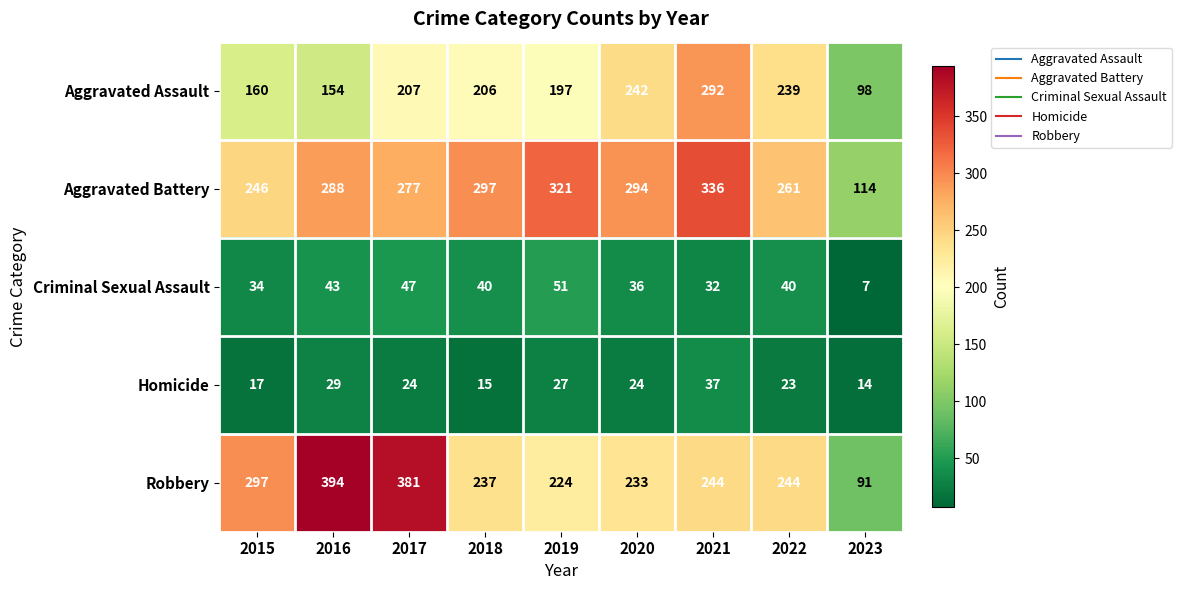

Where does the Homicide series first go above 24?

2016